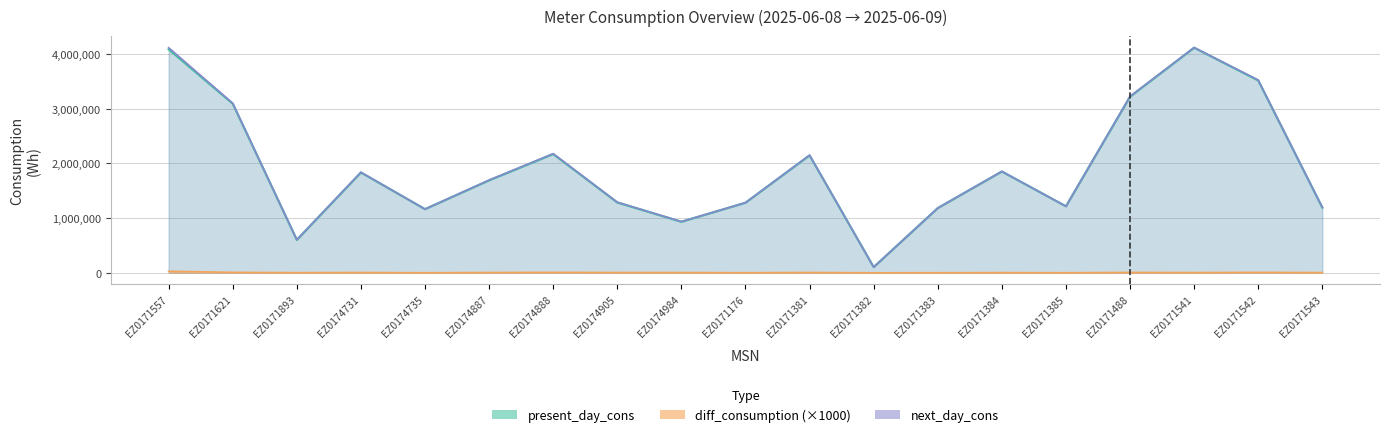

What is the difference between the present_day_cons values at EZ0171385 and EZ0171382?

1111500